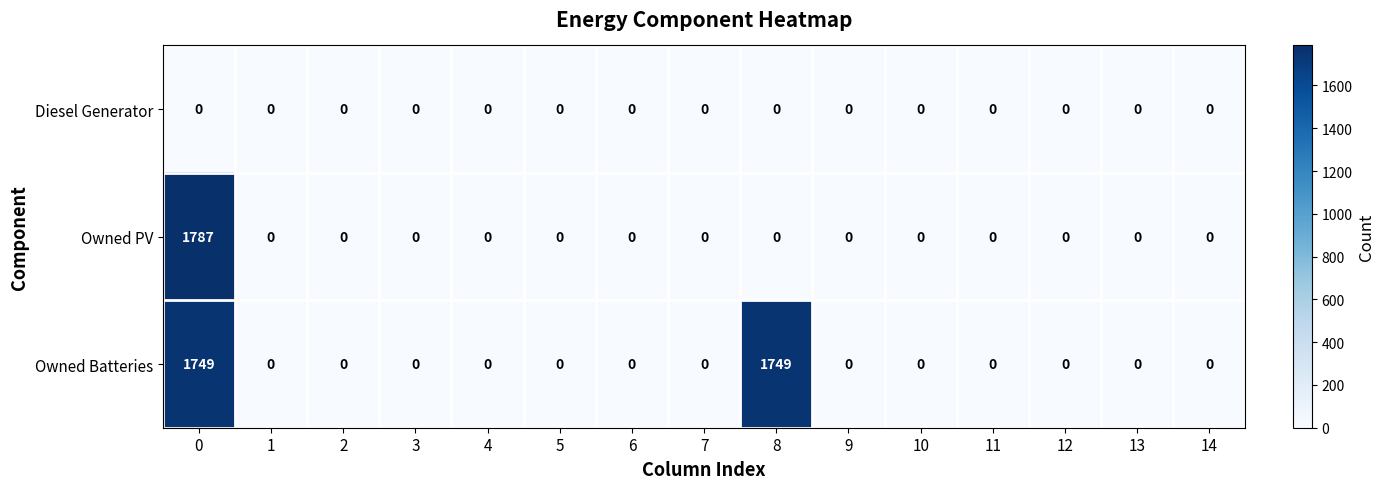

Is it true that Owned PV equals -560 at 8?

False